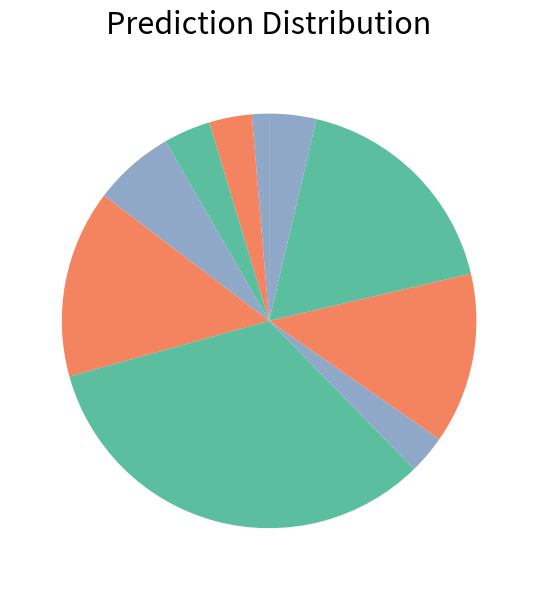

Count the number of slices in the pie.

10